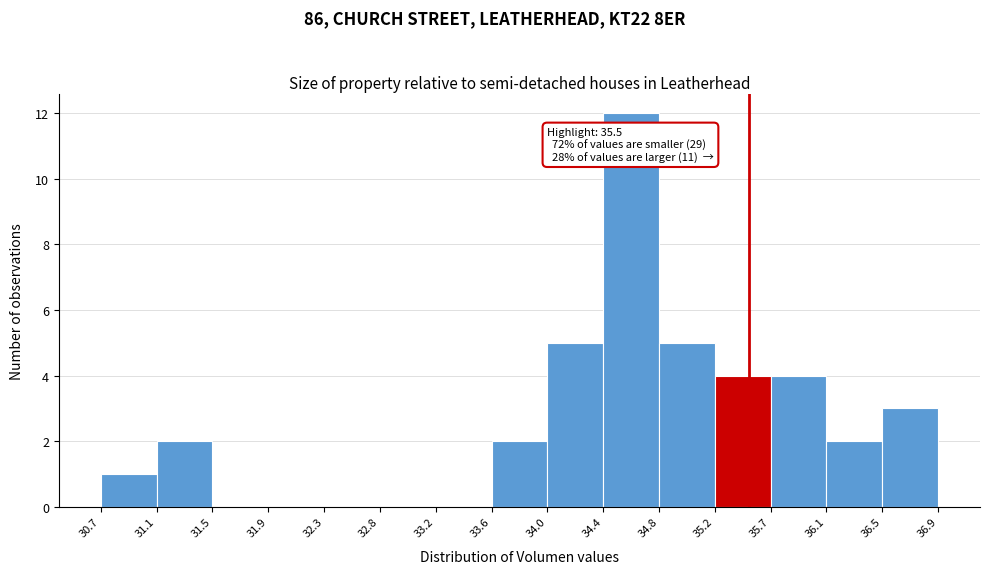

Over which range of the x-axis is the bar tallest?

34.4 to 34.8